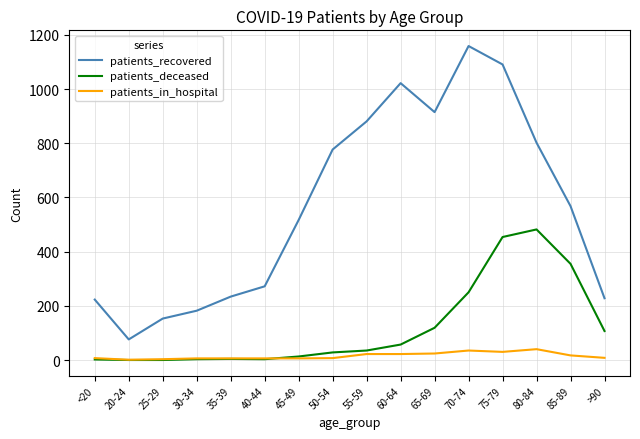

At which label does patients_in_hospital first exceed 8?

55-59